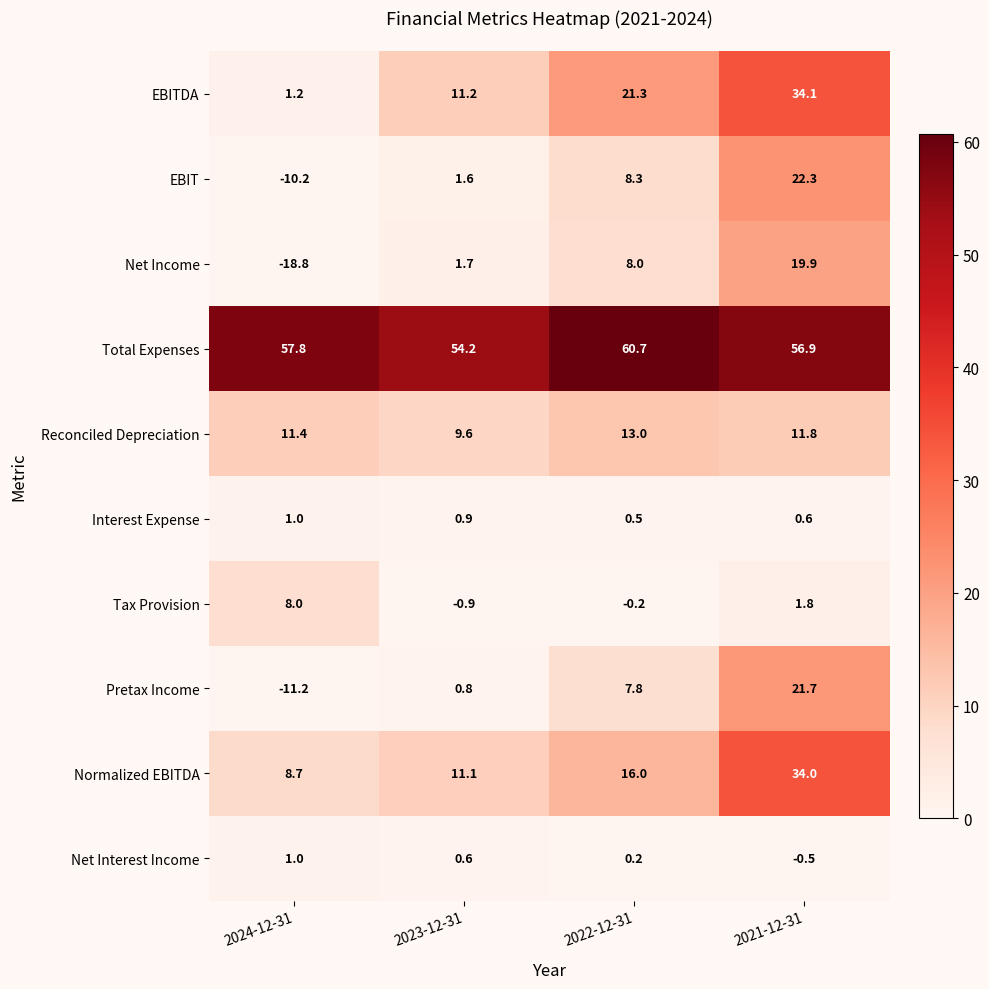

List the labels in order of EBIT value, smallest first.

2024-12-31, 2023-12-31, 2022-12-31, 2021-12-31